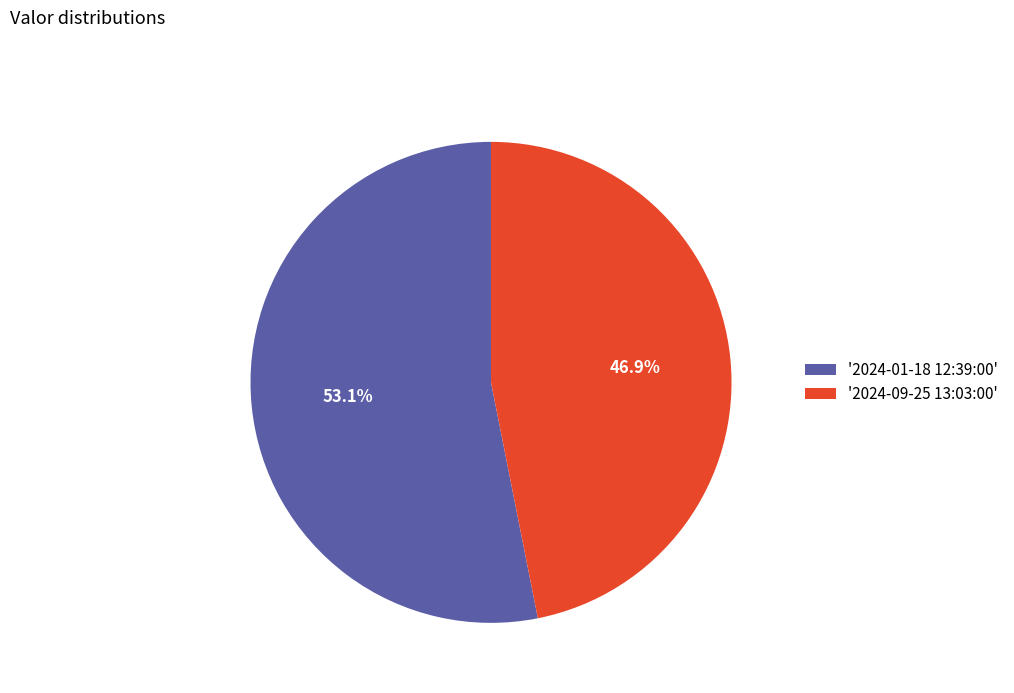

Does '2024-01-18 12:39:00' represent more than half of the total?

Yes